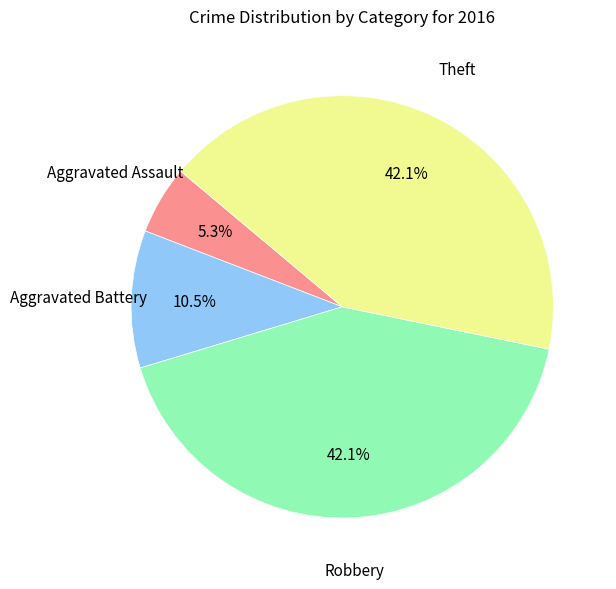

Is there a majority slice in this chart?

No